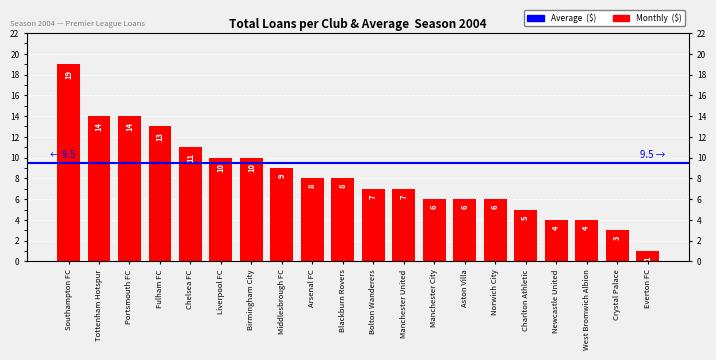

How many data points are less than 8?

10